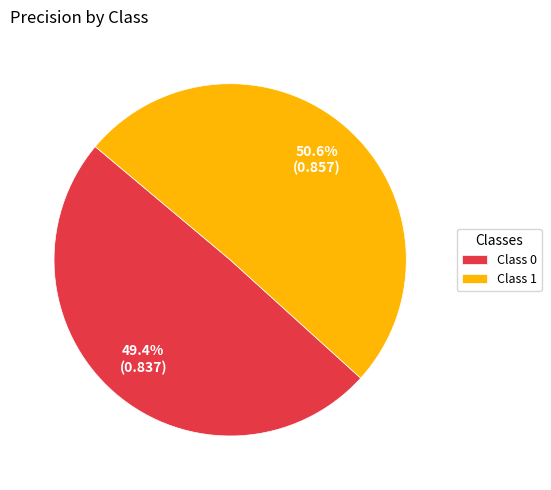

To the nearest percent, what is the difference between the largest and smallest slice percentages?

1%